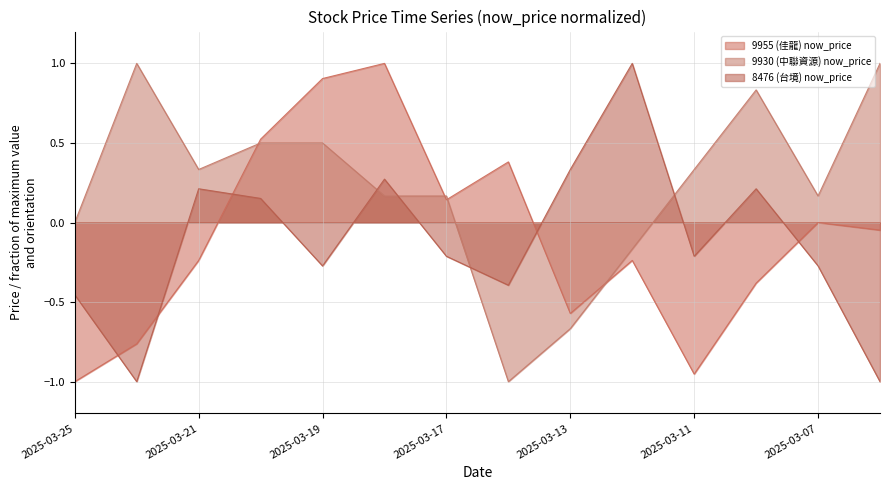

True or false: 8476 (台境) now_price and 9930 (中聯資源) now_price cross at least once.

True